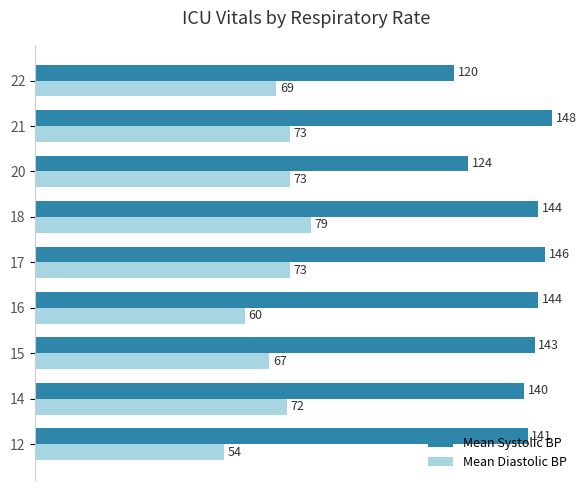

List the series in order of their overall mean, highest first.

Mean Systolic BP, Mean Diastolic BP